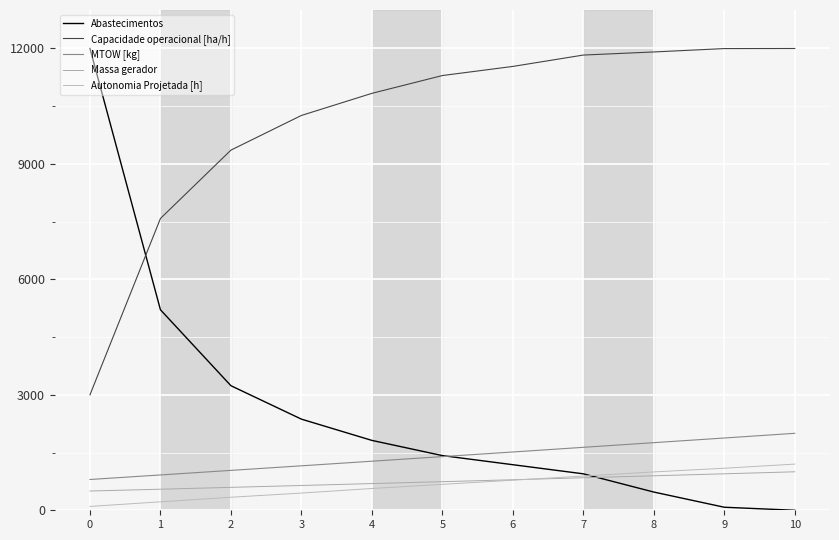

List the series in order of their peak value, highest first.

Abastecimentos, Capacidade operacional [ha/h], MTOW [kg], Autonomia Projetada [h], Massa gerador